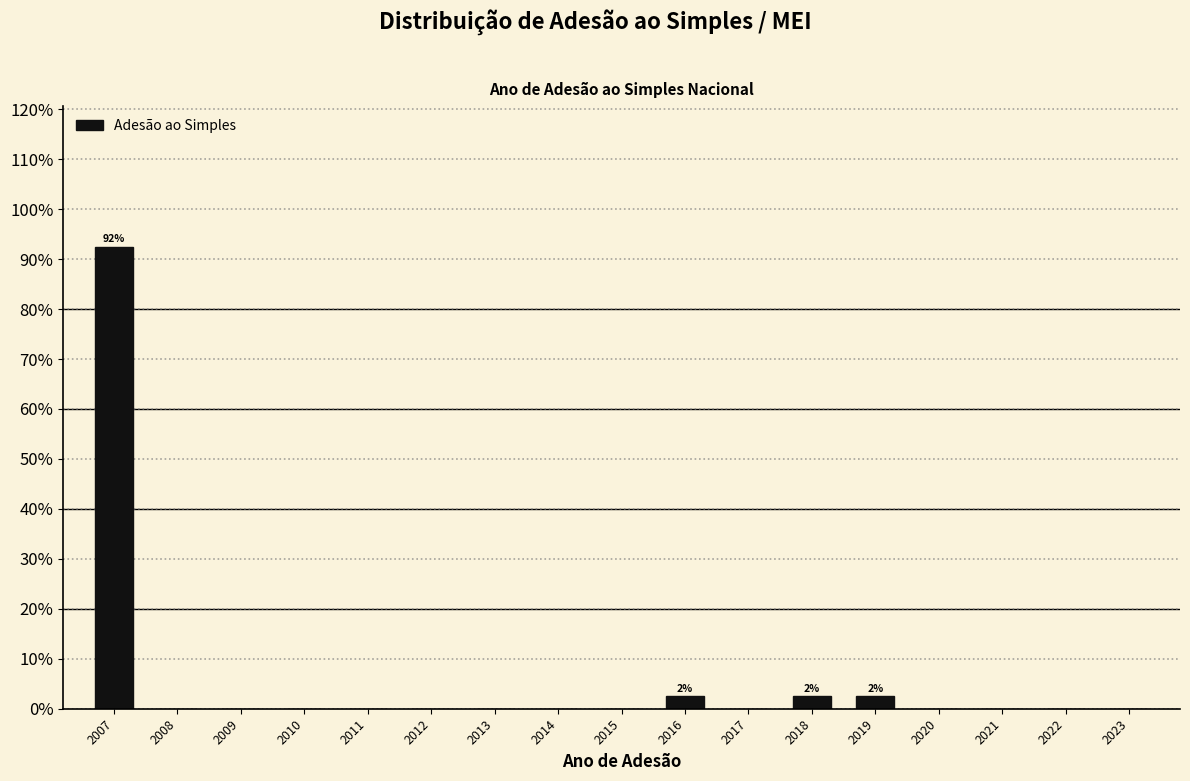

Reading left to right, extract all data points from this chart.

2007=92.5	2008=0.0	2009=0.0	2010=0.0	2011=0.0	2012=0.0	2013=0.0	2014=0.0	2015=0.0	2016=2.5	2017=0.0	2018=2.5	2019=2.5	2020=0.0	2021=0.0	2022=0.0	2023=0.0